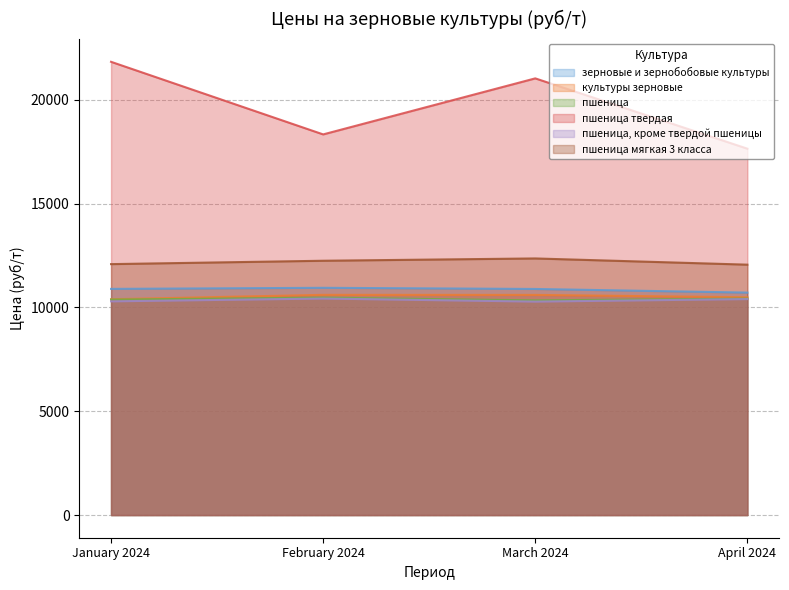

The value of культуры зерновые at March 2024 is 10601.8. True or false?

True